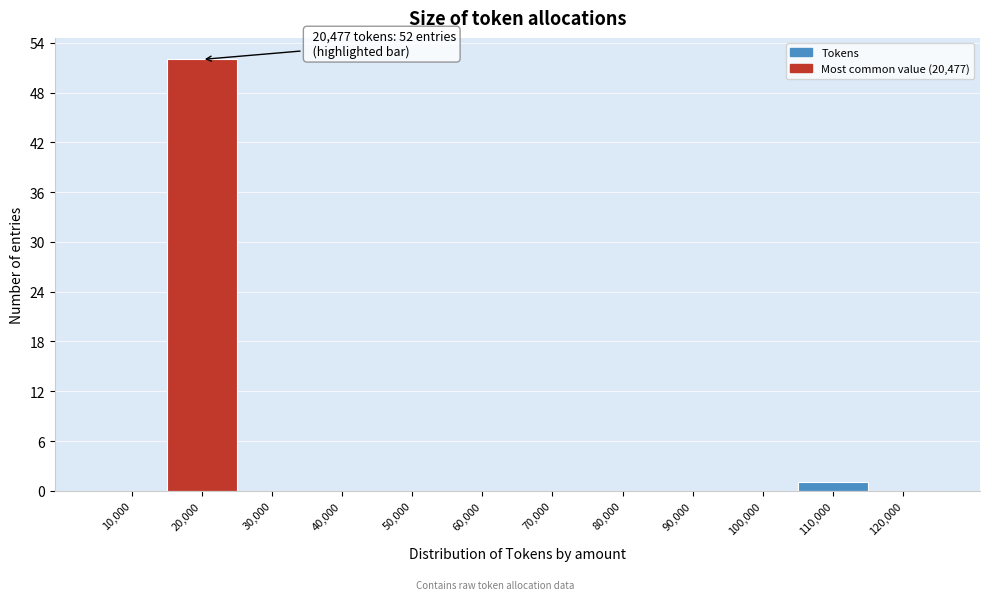

Reading left to right, extract all data points from this chart.

10,000=0	20,000=52	30,000=0	40,000=0	50,000=0	60,000=0	70,000=0	80,000=0	90,000=0	100,000=0	110,000=1	120,000=0